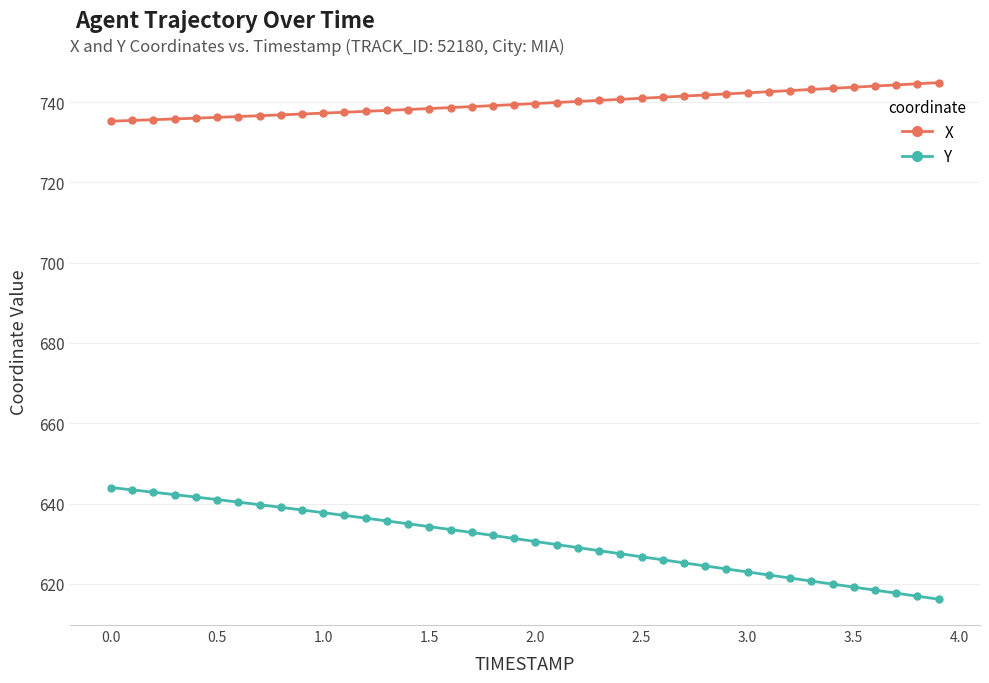

What are all the series names shown in the legend?

X, Y